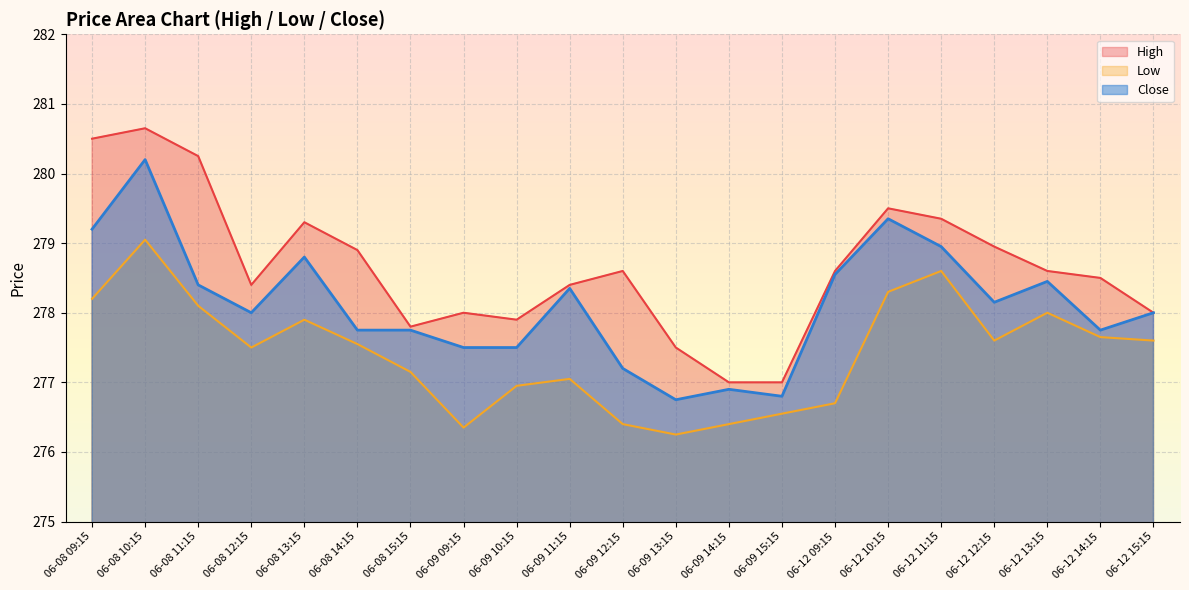

Does the chart display data point markers on the line(s)?

No